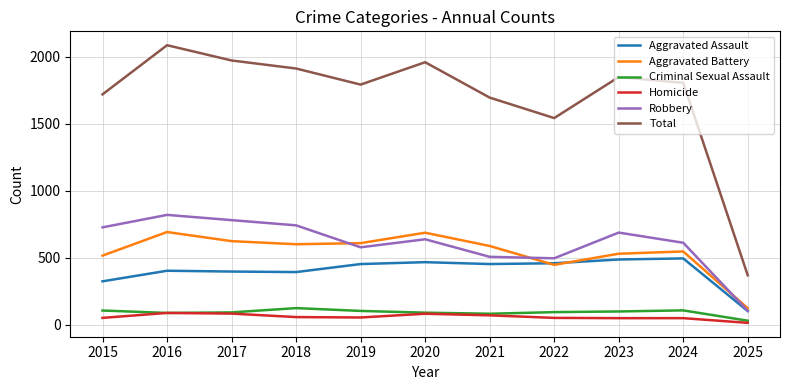

True or false: Criminal Sexual Assault and Aggravated Battery intersect in this chart.

False